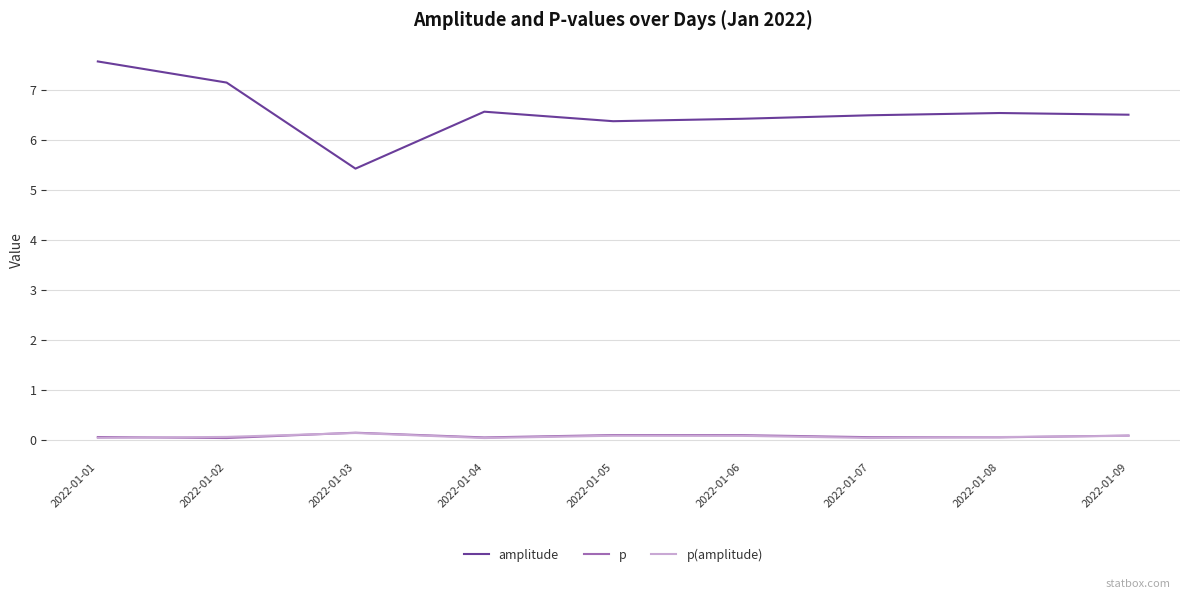

True or false: amplitude and p(amplitude) intersect in this chart.

False